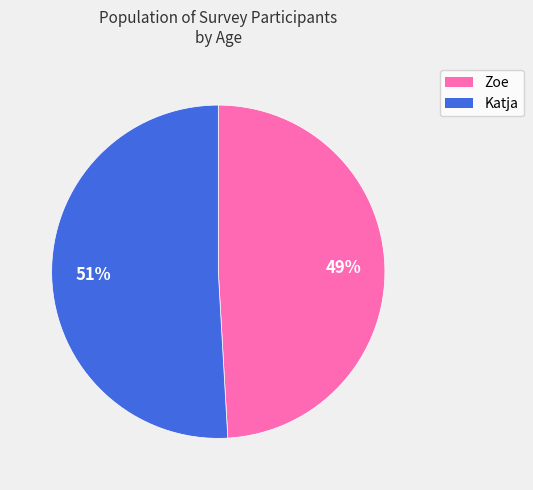

Rank the categories by value from lowest to highest.

Zoe, Katja